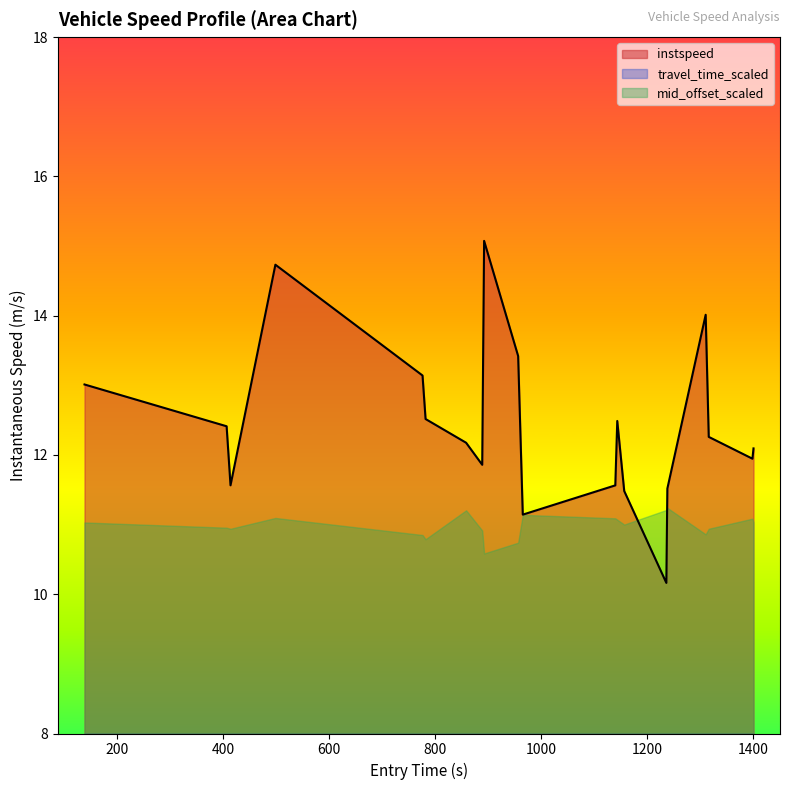

What is the lowest value of the instspeed series?

10.2